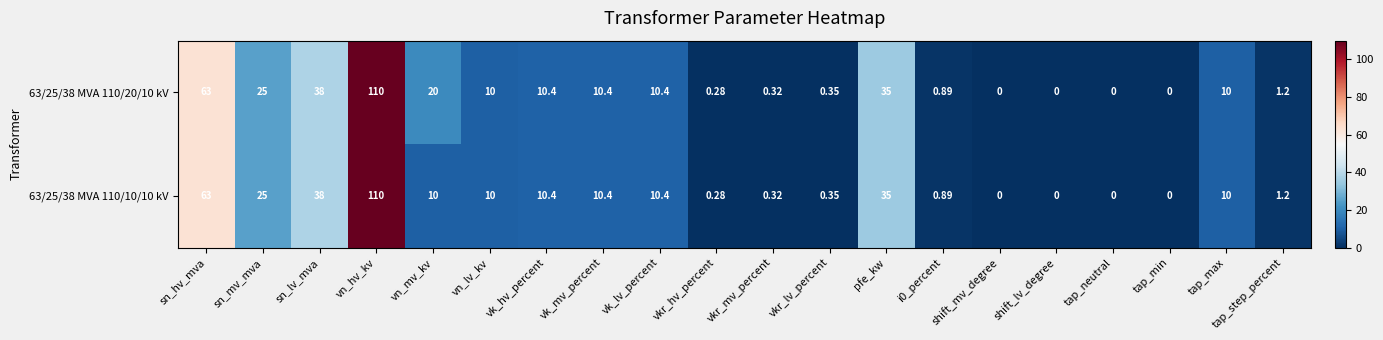

At which label is 63/25/38 MVA 110/20/10 kV closest to 55?

sn_hv_mva